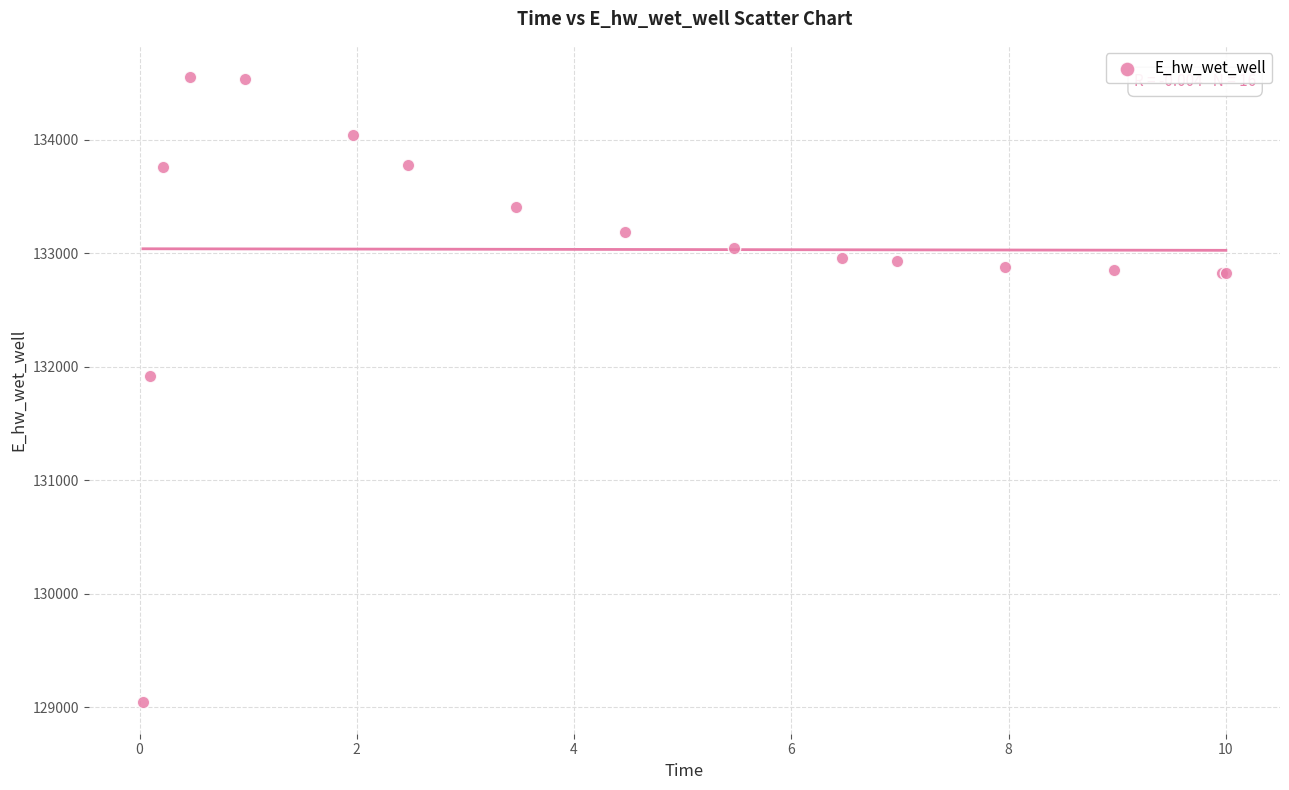

What Y value in the scatter plot is closest to 131797?

131916.6